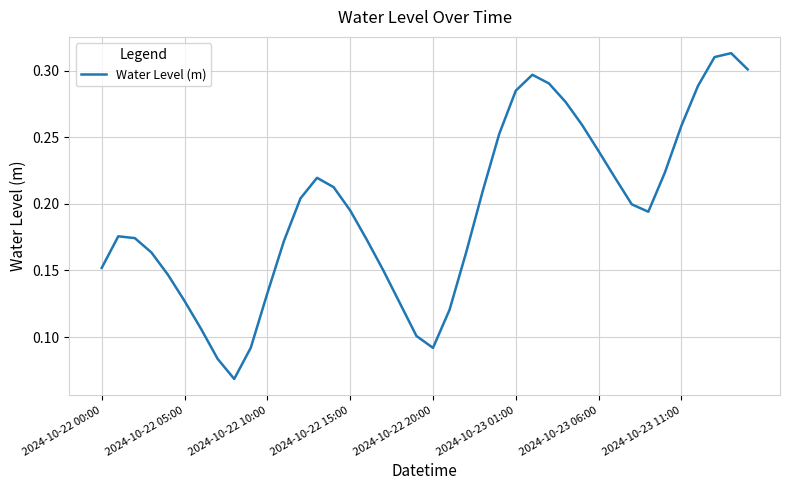

Does the chart have visible grid lines?

Yes